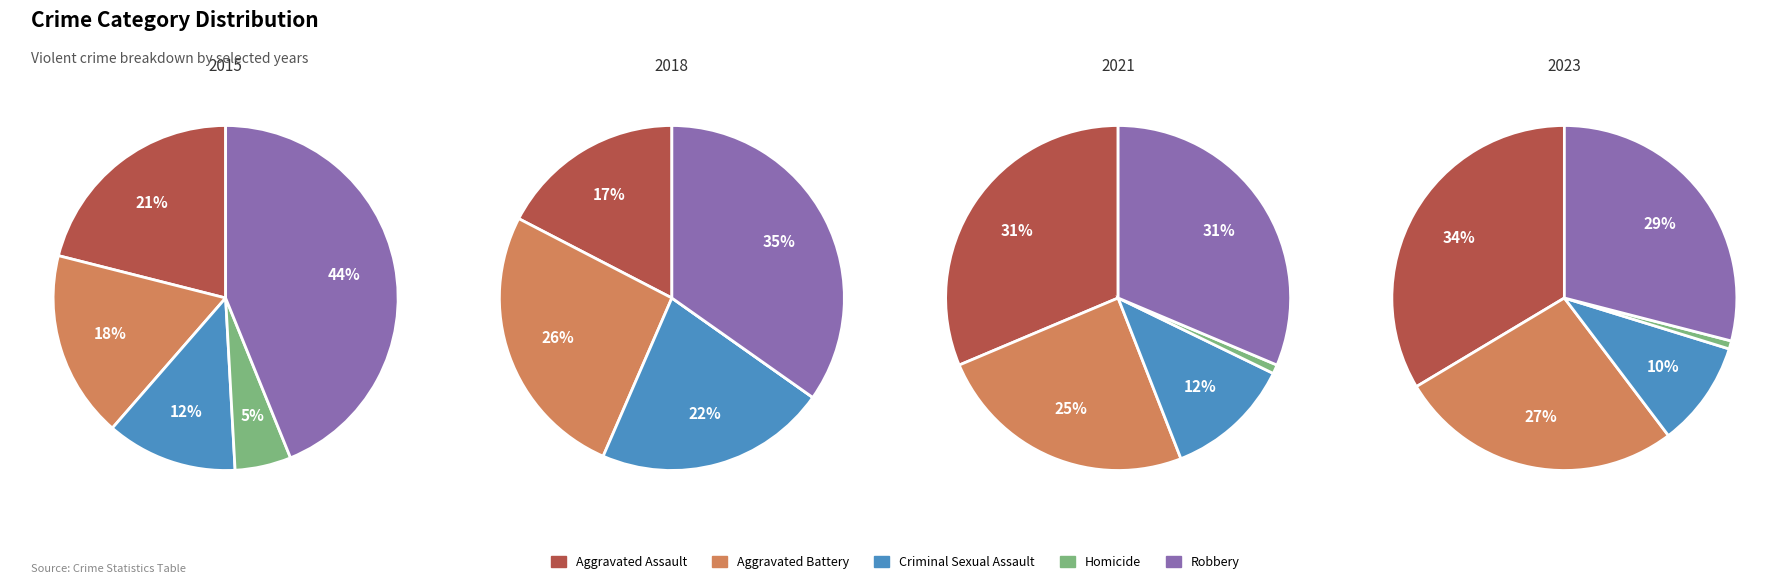

What percentage is the Criminal Sexual Assault slice, to the nearest percent?

12%